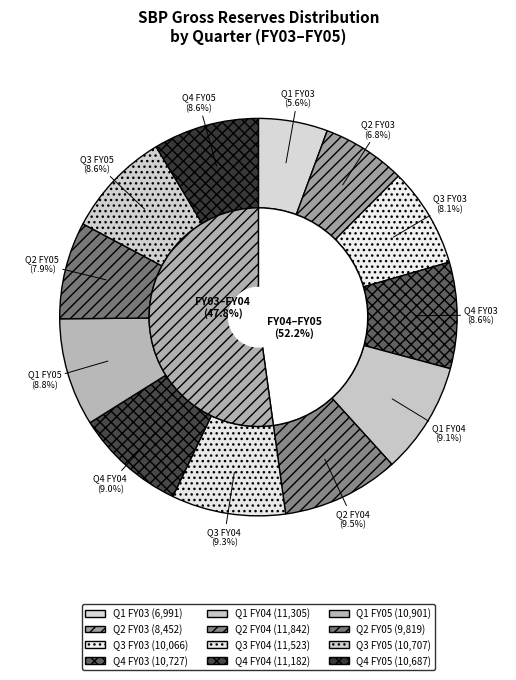

Which slice is the smallest?

Q1 FY03